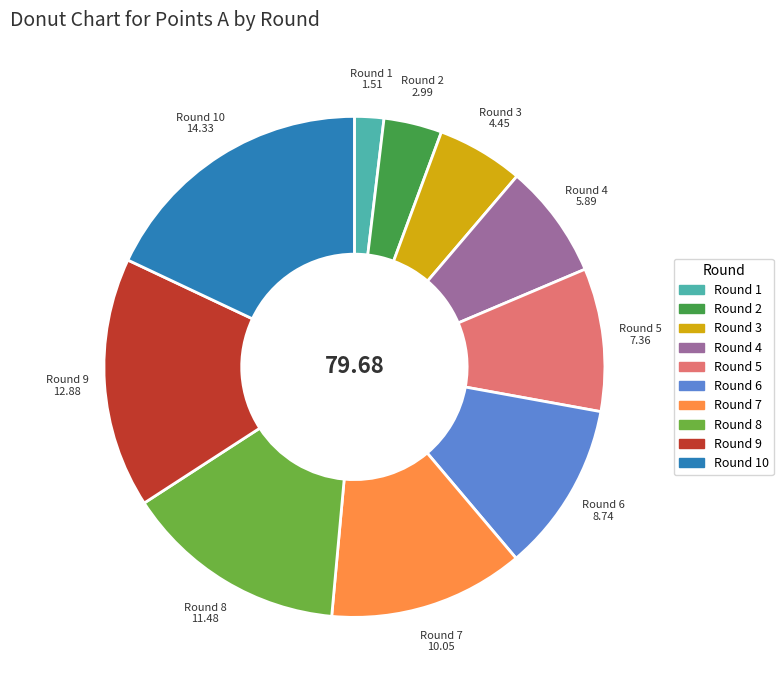

Is there a majority slice in this chart?

No